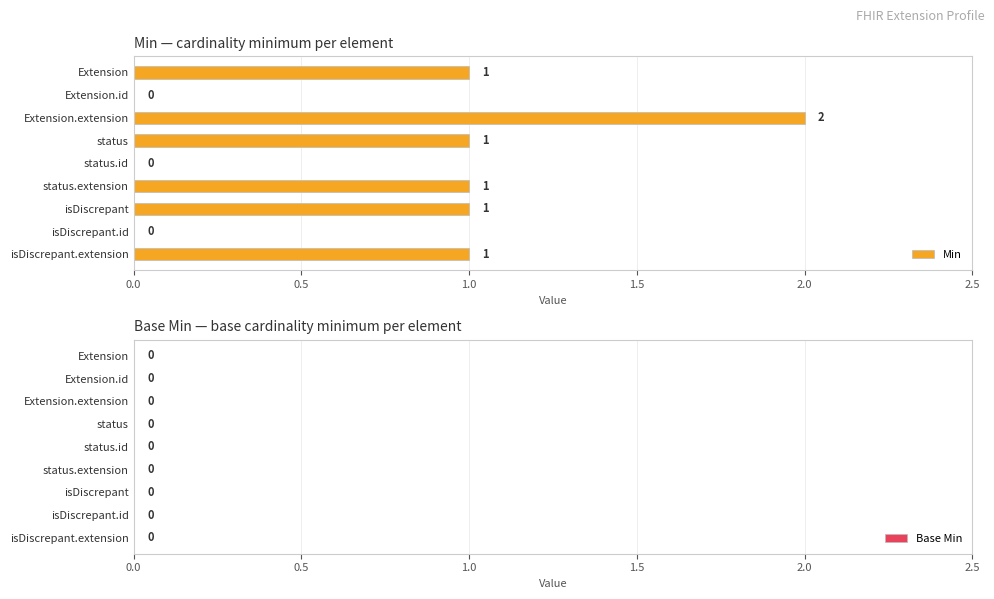

Which has a higher value, status.extension or status.id?

status.extension